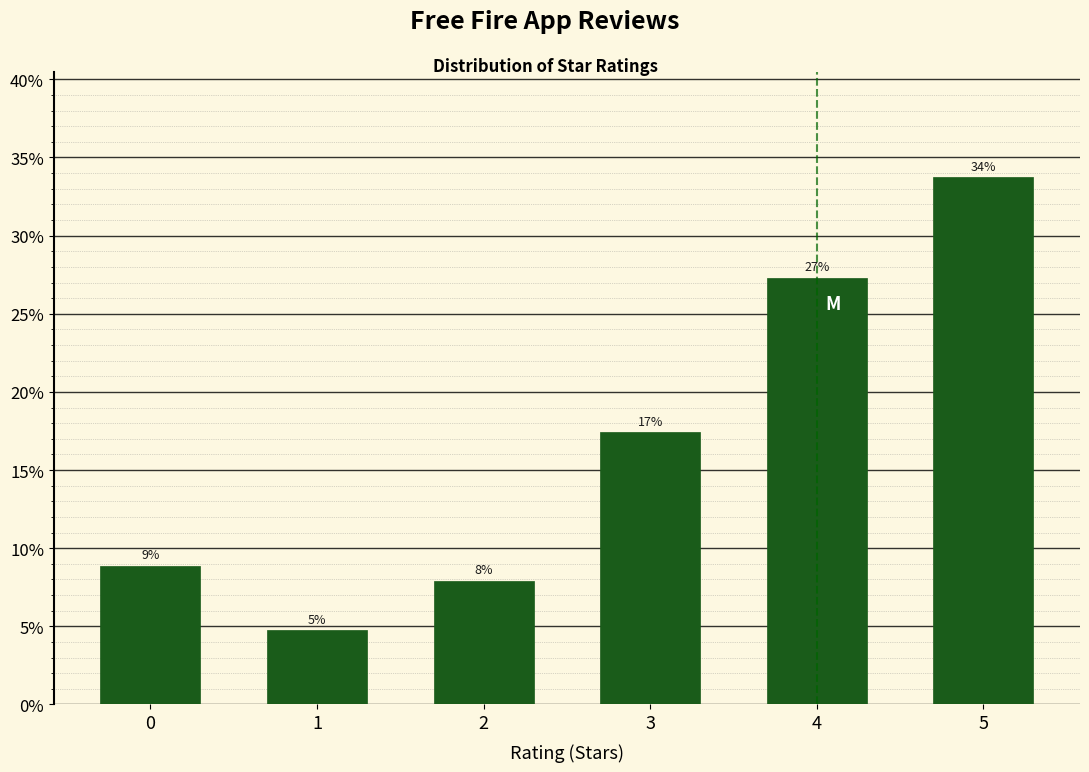

Does the chart contain any negative values?

No